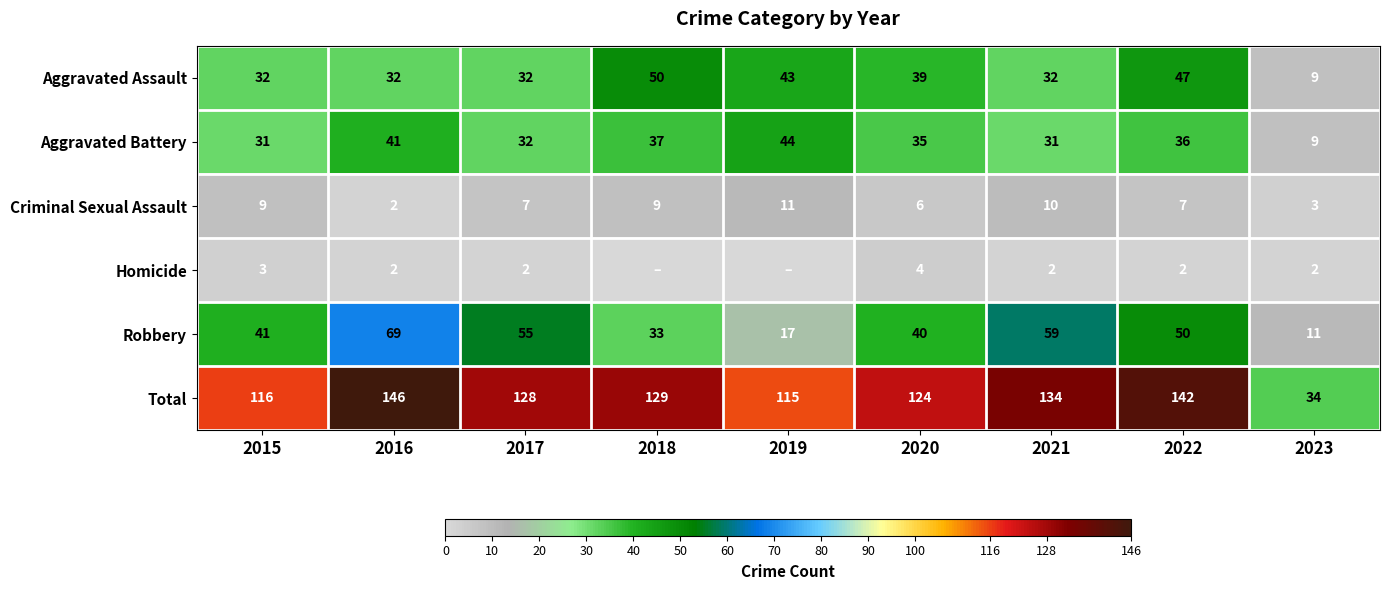

Between 2016 and 2020, which series saw the biggest shift?

Robbery